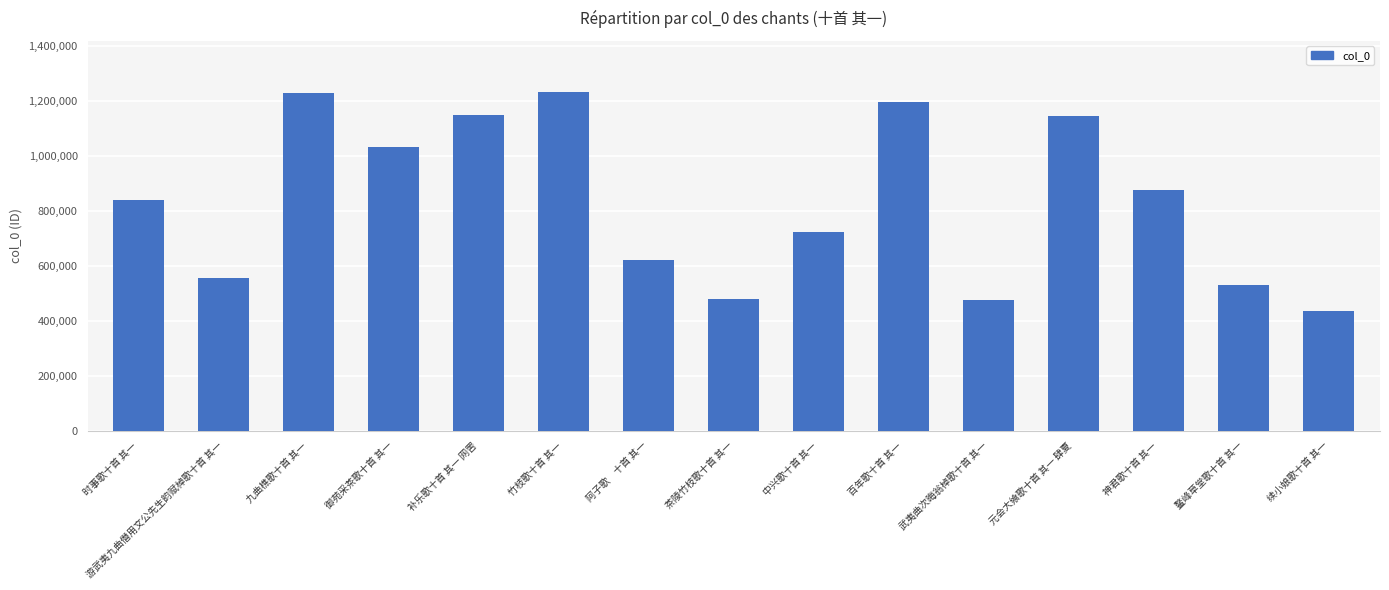

What is the change in value from 御苑采茶歌十首 其一 to 续小娘歌十首 其一?

-594403